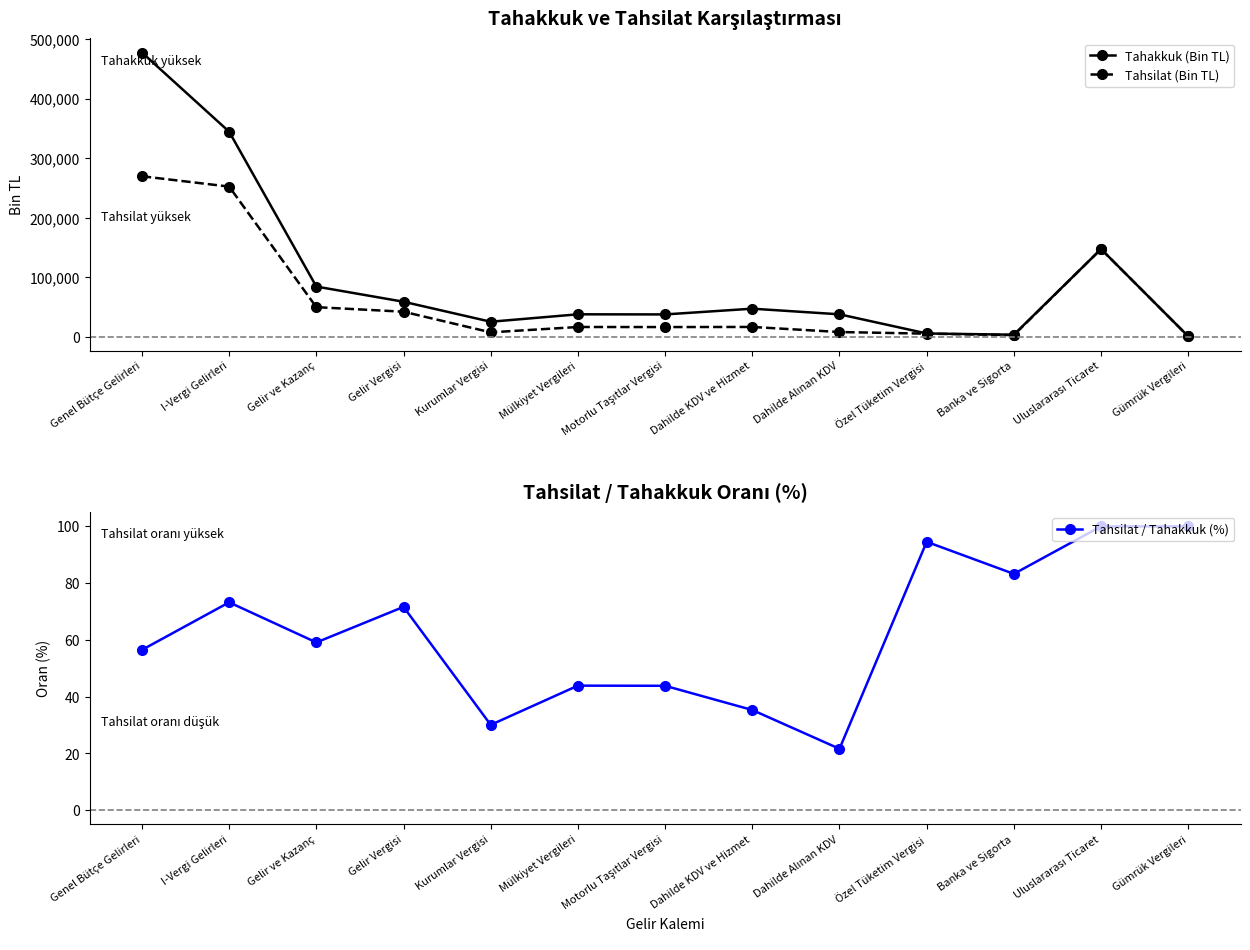

What is the value of the Tahakkuk (Bin TL) point at the 9th from the left?

37959